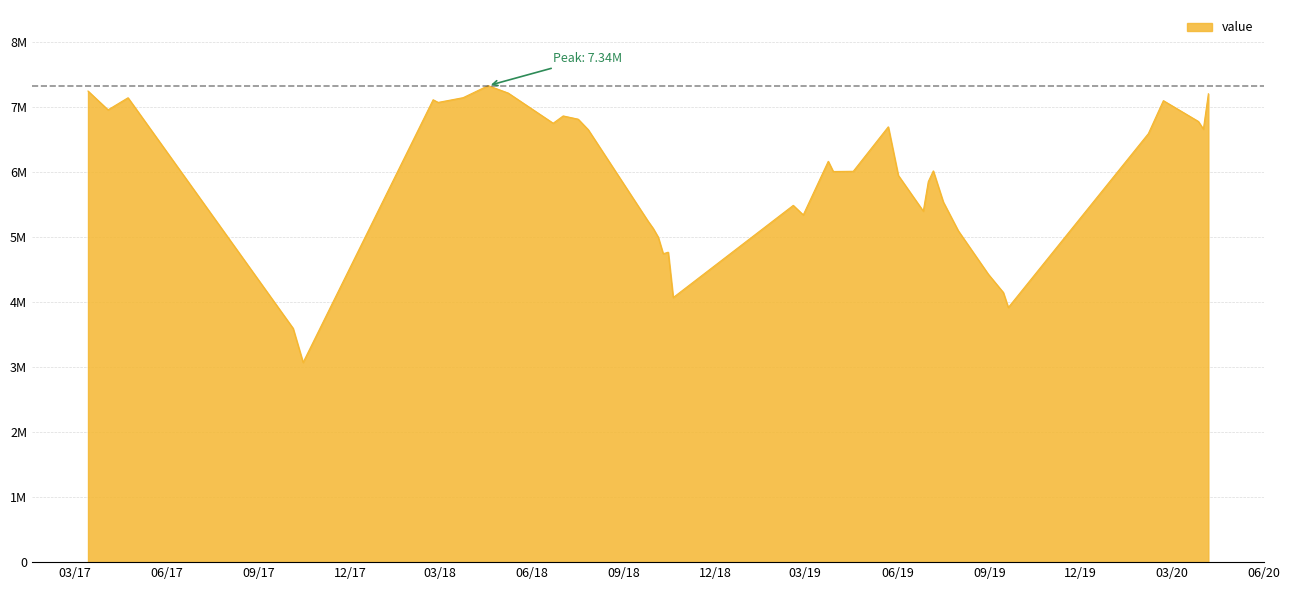

Is this an area chart (filled region under the line)?

Yes